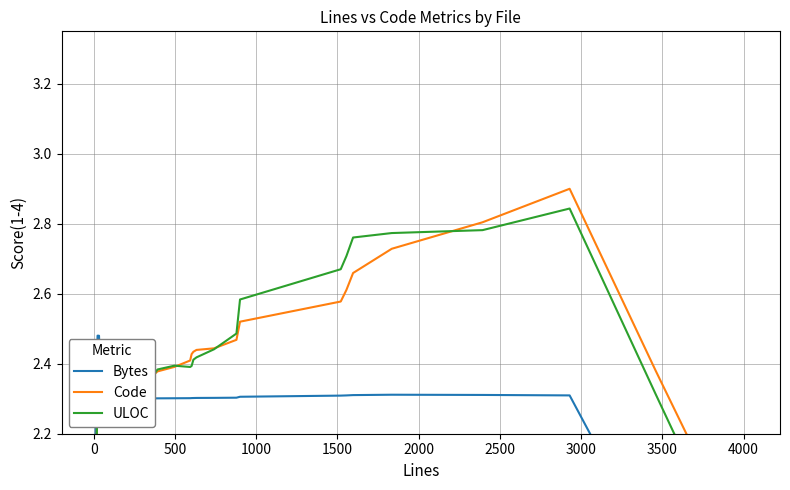

Where does the Code series first go above 2?

500